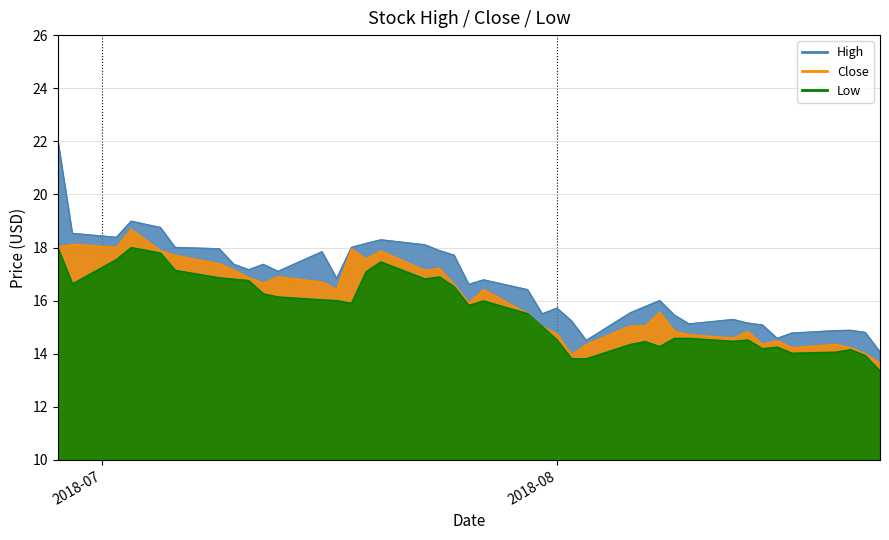

How many categories are shown in the chart?

40